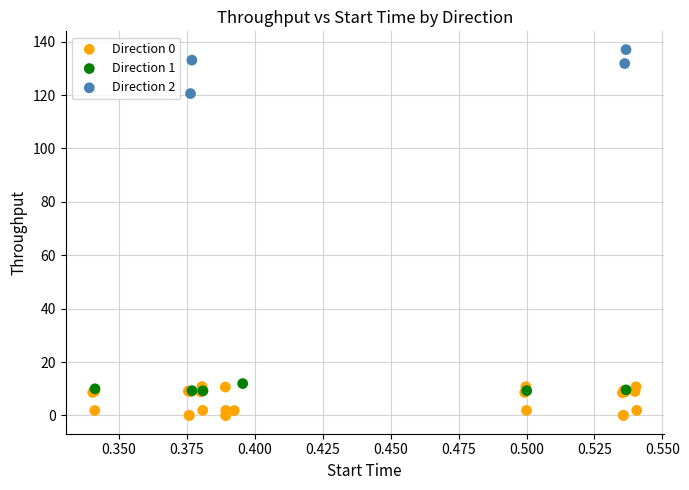

Which series reaches the maximum Y coordinate?

Direction 2